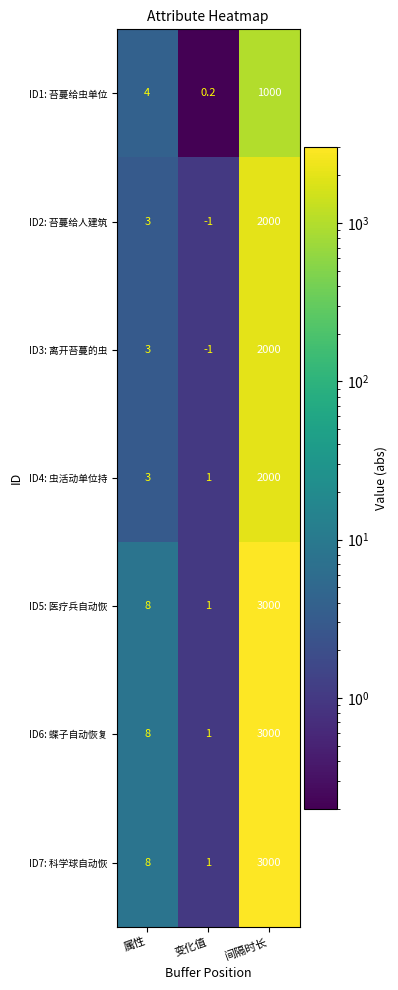

What is the approximate value of ID2: 苔蔓给人建筑 at 变化值?

-1.0